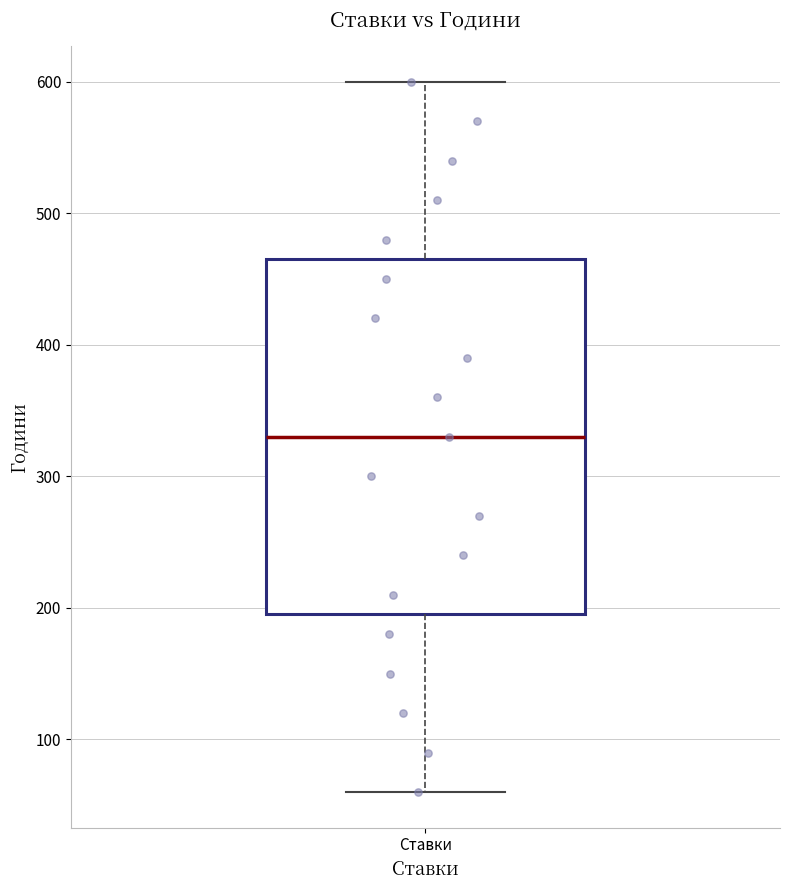

Transcribe this box plot: give where the median line is, the range the box spans, and where the two whiskers end, as read against the y-axis. The values are not printed on the chart, so give them approximately, as read against the axis.

median 330, box 200 to 470, whiskers 60 to 600